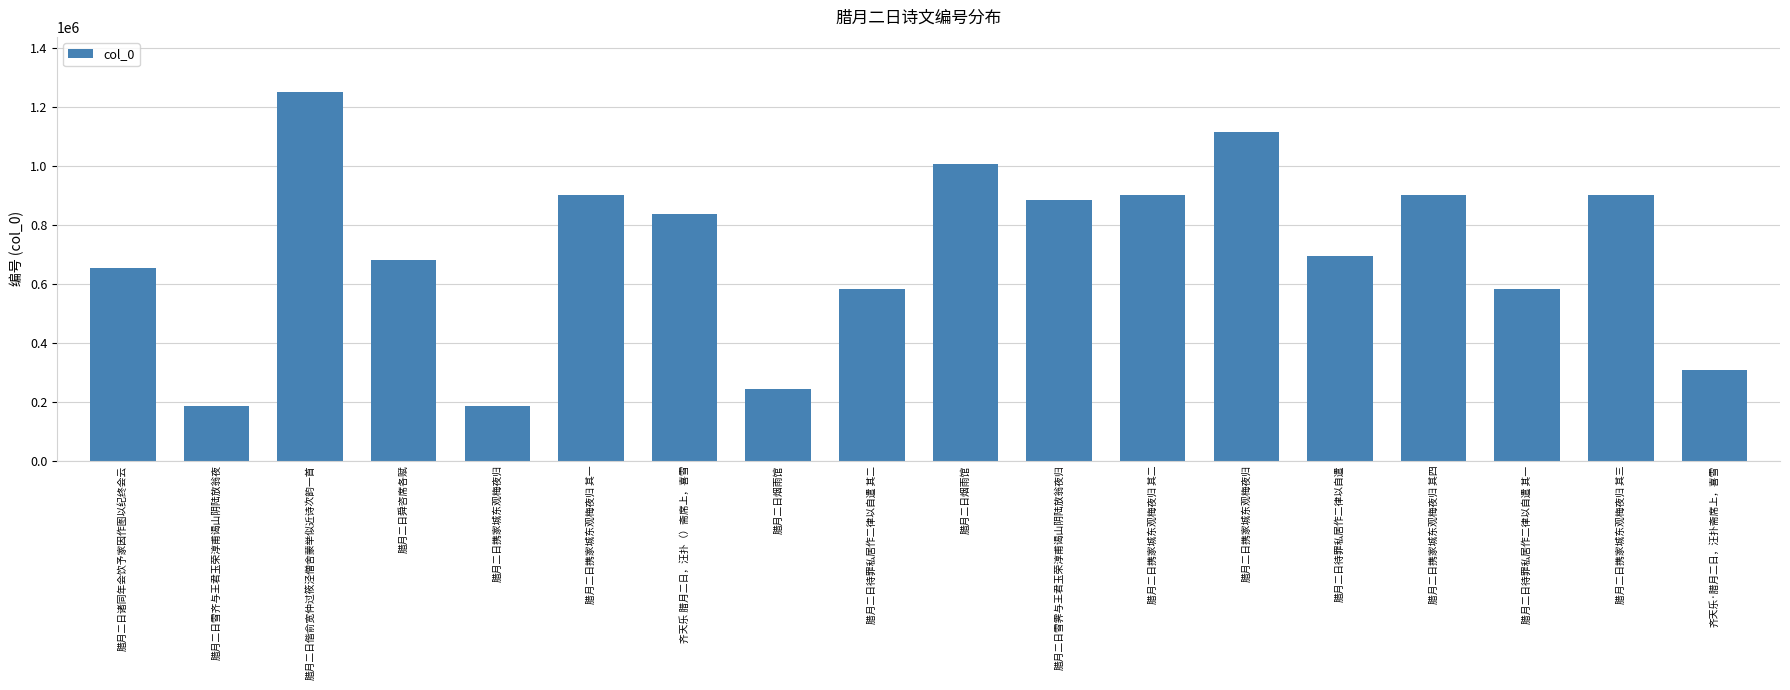

Does the chart contain any negative values?

No